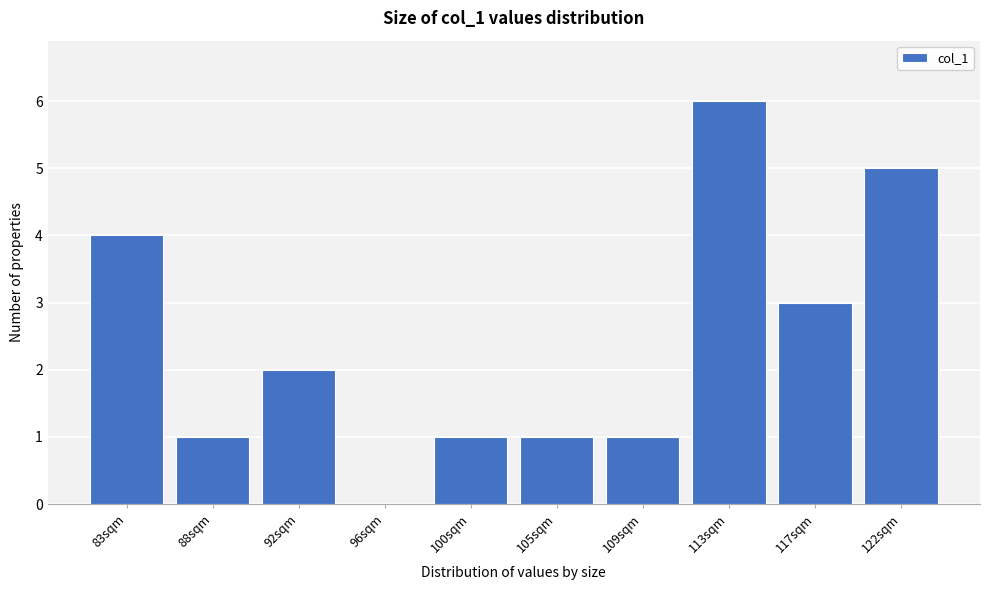

Reading left to right, list all the values displayed in this chart.

83sqm=4	88sqm=1	92sqm=2	96sqm=0	100sqm=1	105sqm=1	109sqm=1	113sqm=6	117sqm=3	122sqm=5